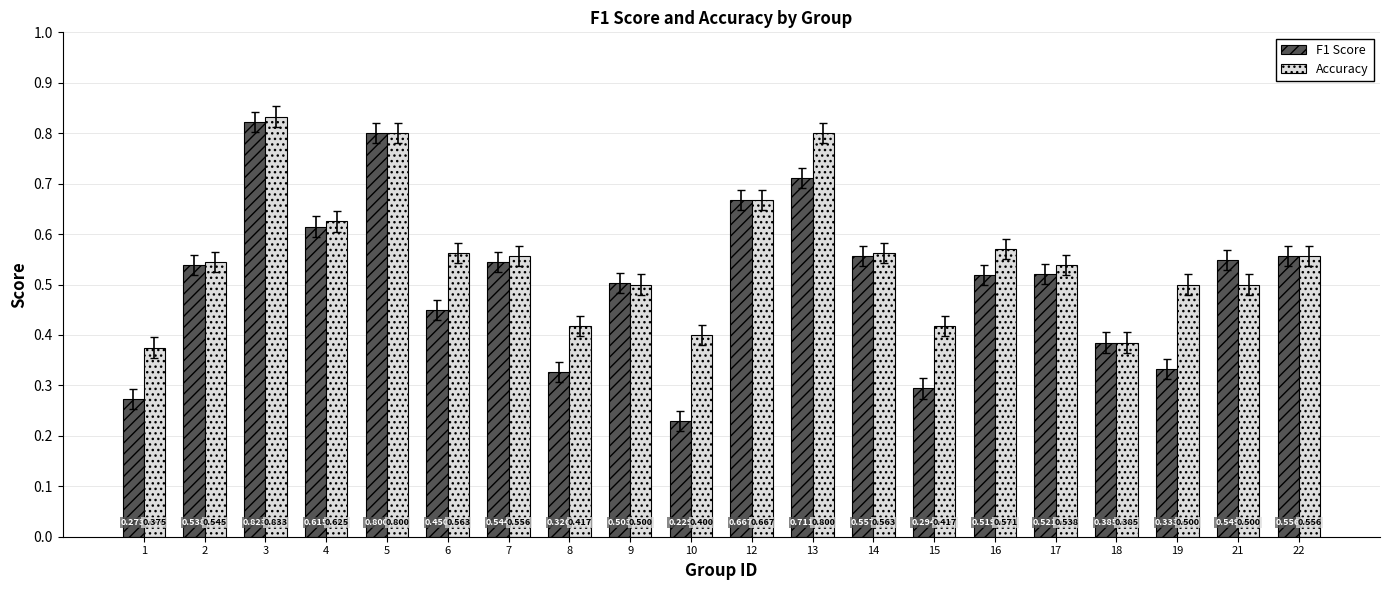

Is the value of F1 Score at 10 greater than the value of Accuracy at 17?

No